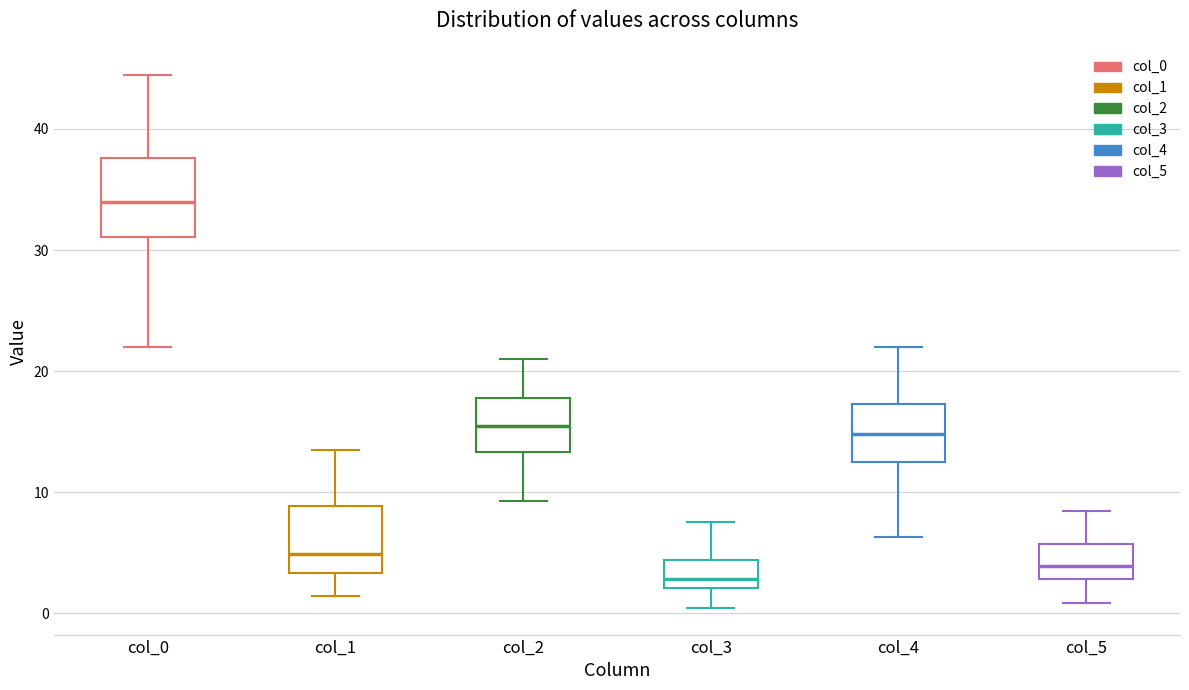

Which box has the lowest median line?

col_3